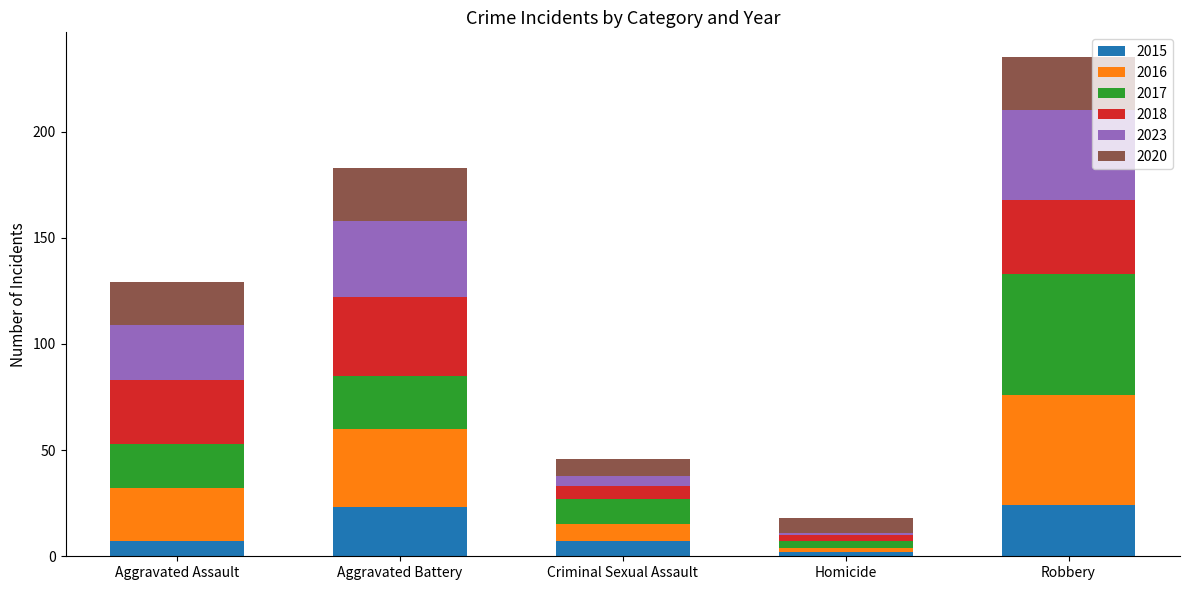

What are all the series names shown in the legend?

2015, 2016, 2017, 2018, 2023, 2020